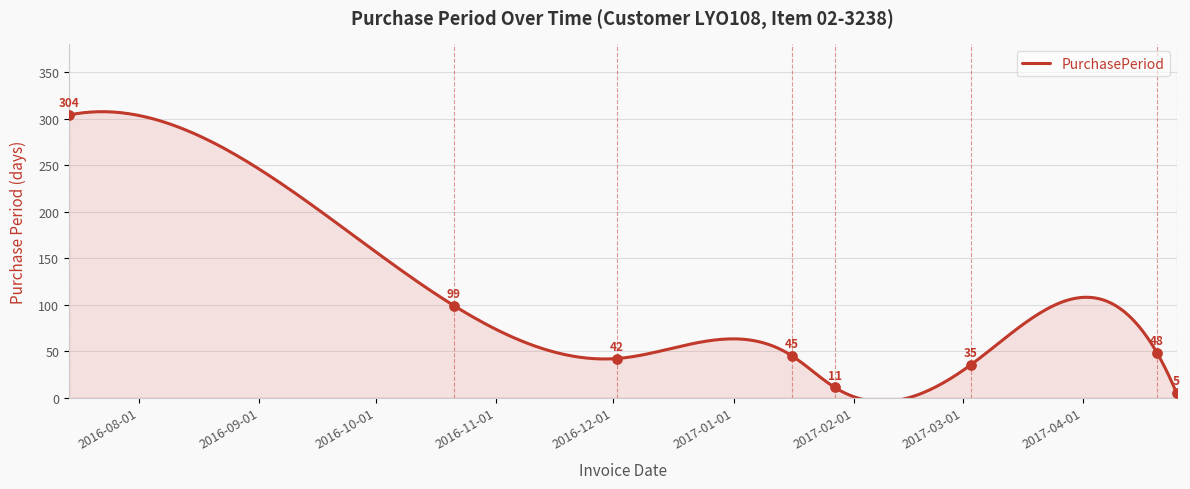

What is the change in value from 2016-12-02 to 2017-04-25?

-37